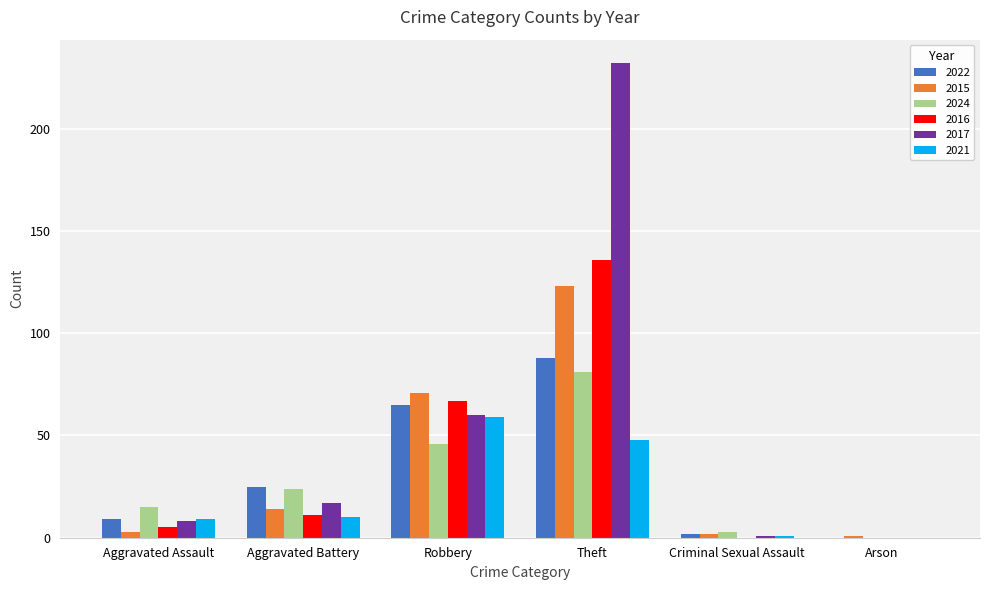

The value of 2017 at Aggravated Assault is 8. True or false?

True